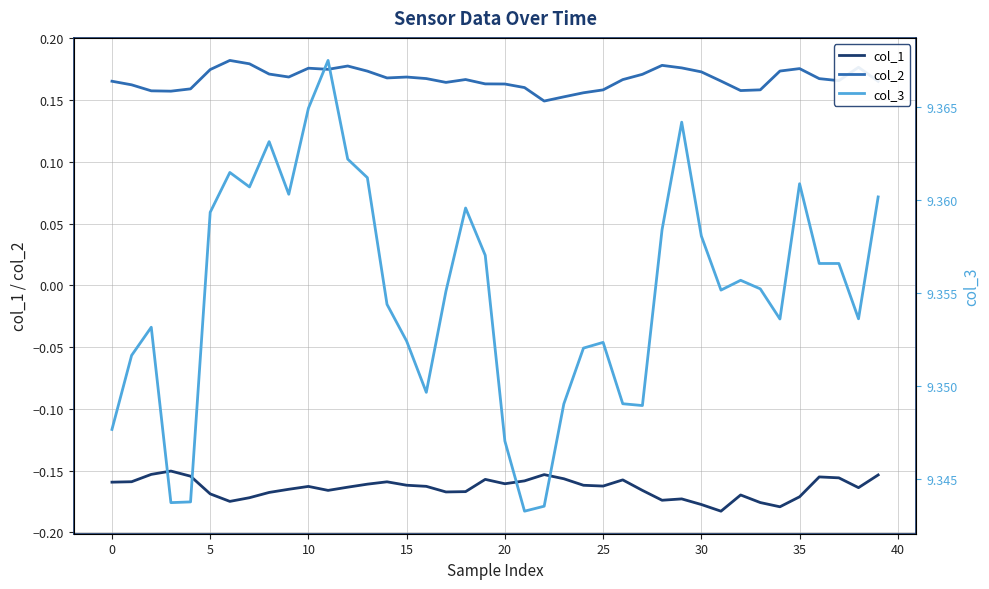

True or false: col_2 and col_1 intersect in this chart.

False